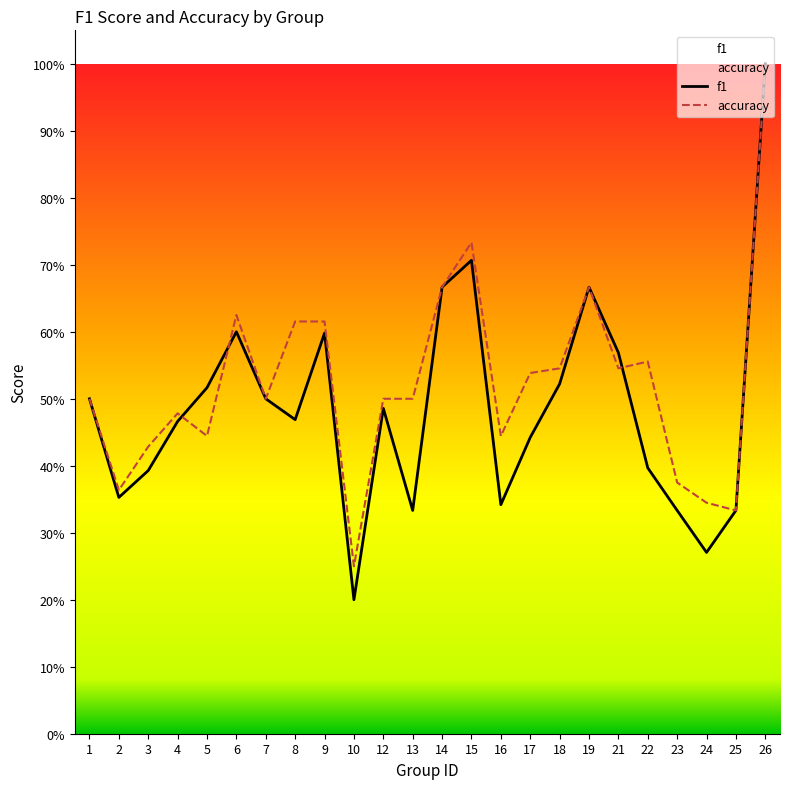

At which label is f1 closest to 0?

10